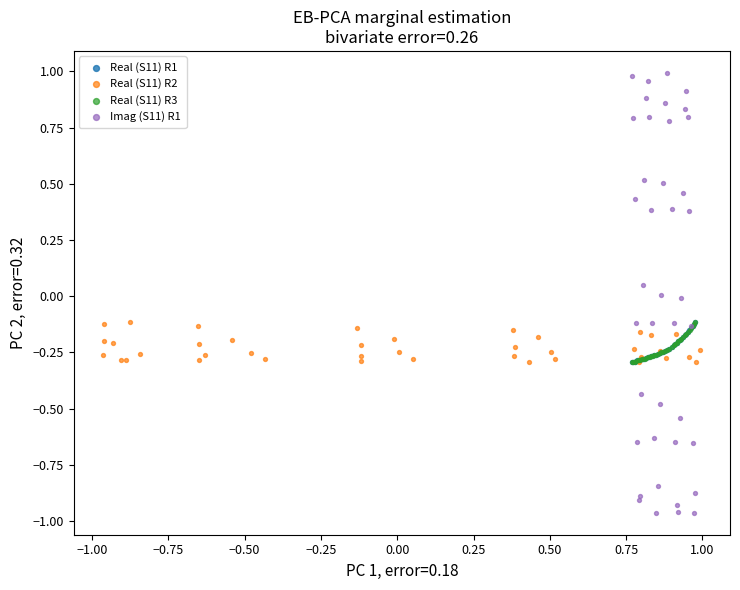

Which series has the largest Y range (max minus min)?

Imag (S11) R1